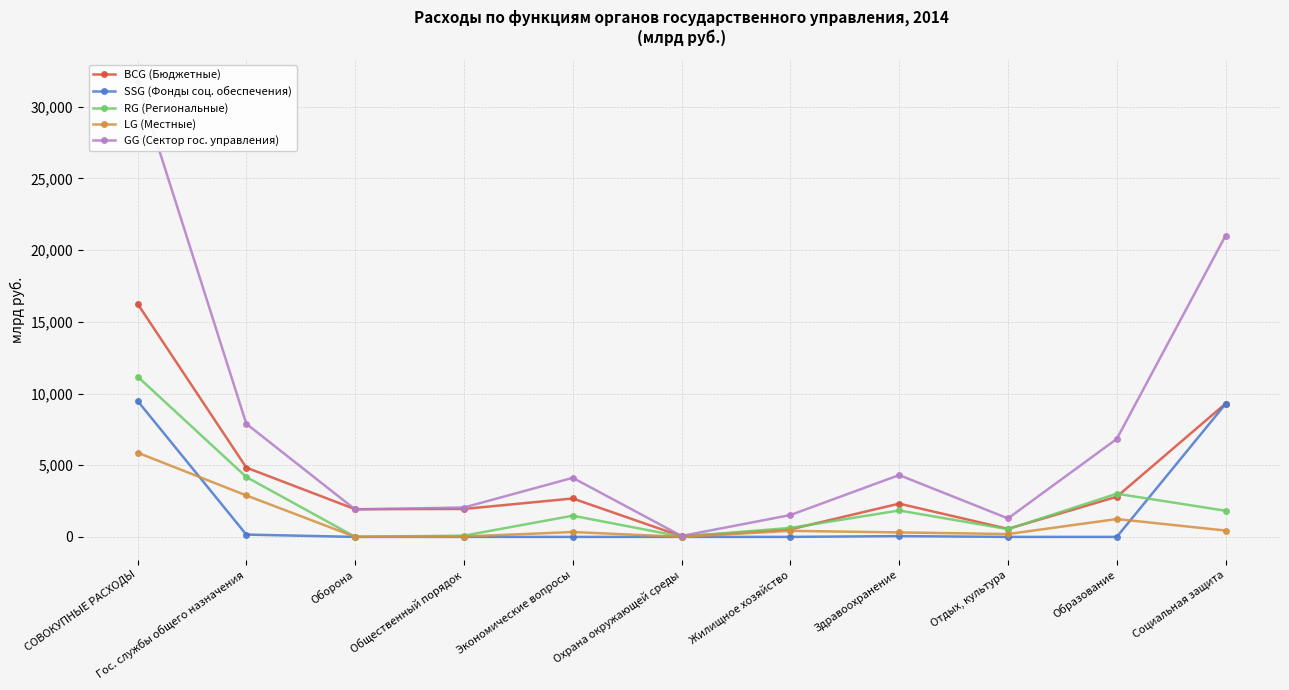

What is the label of the 9th point from the right?

Оборона